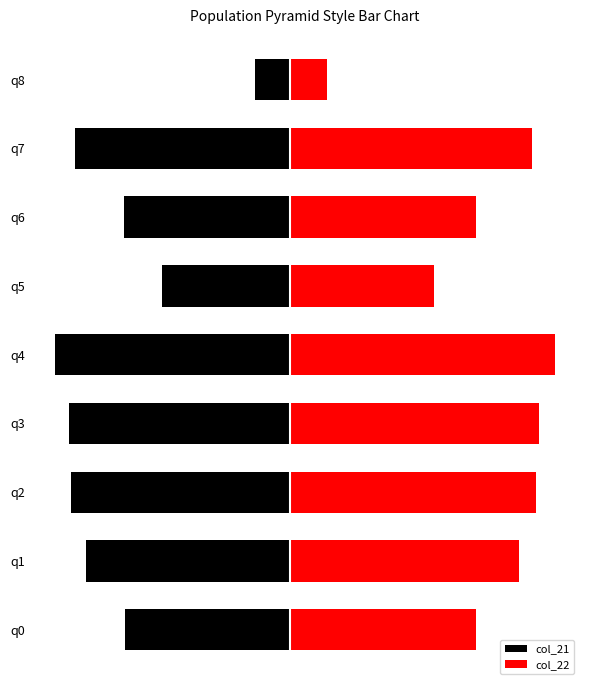

How many values in the col_22 series exceed 12?

5